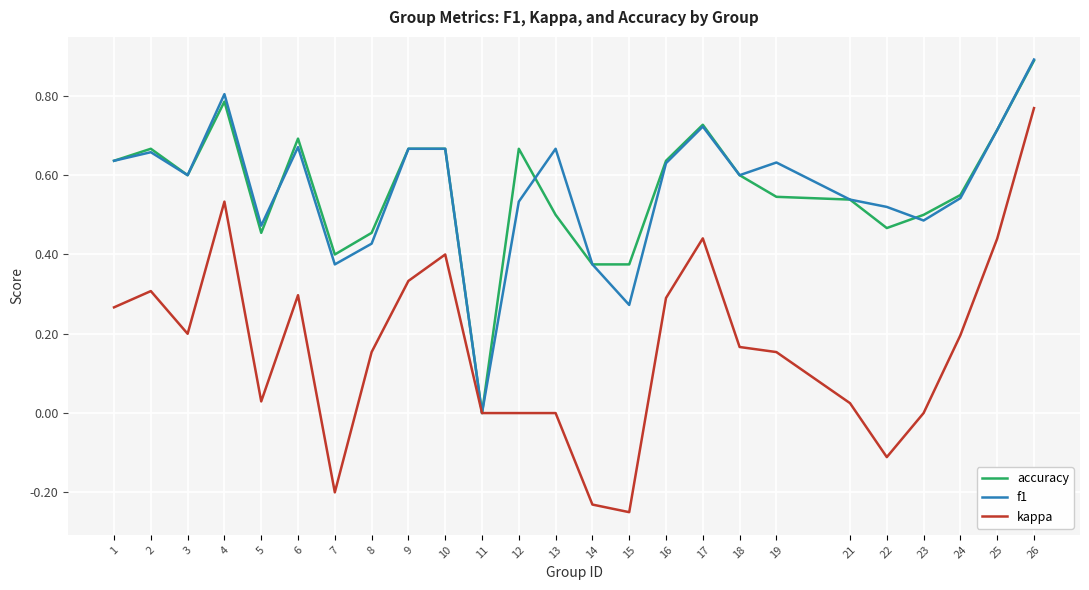

What is the total value across all series at 9?

1.7